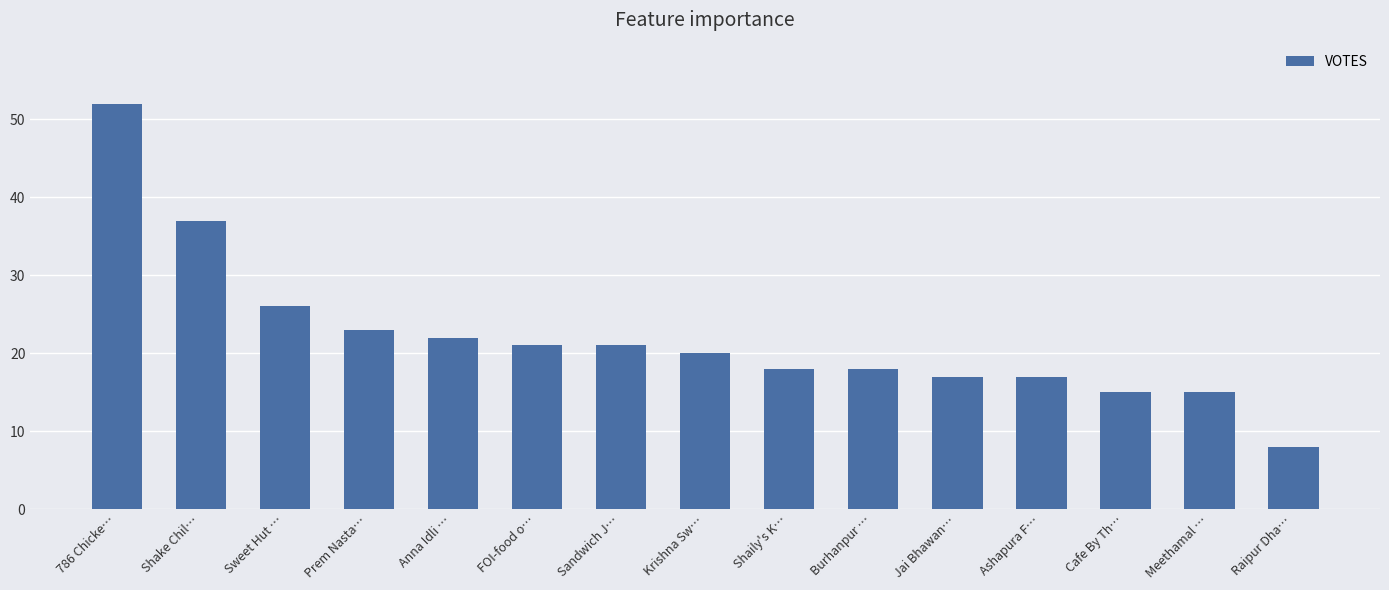

What is the ratio of the value at Sandwich J… to the value at Raipur Dha…?

2.6